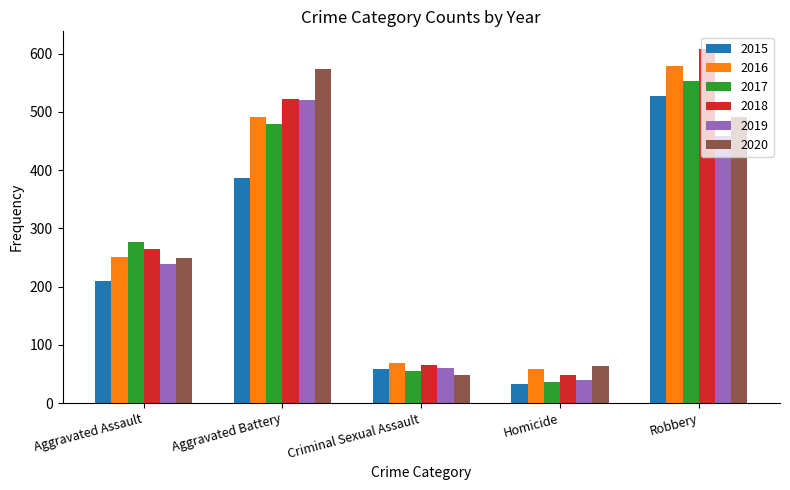

Which series changed the most between Aggravated Battery and Criminal Sexual Assault?

2020